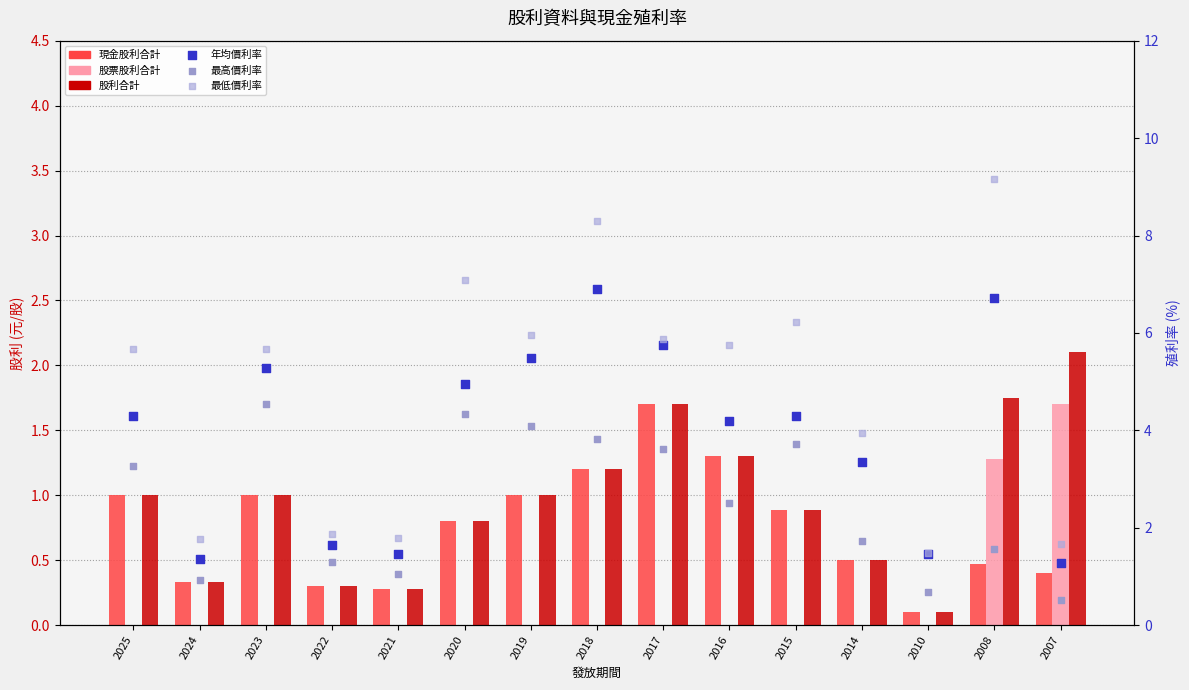

Which series has the largest Y range (max minus min)?

最低價利率